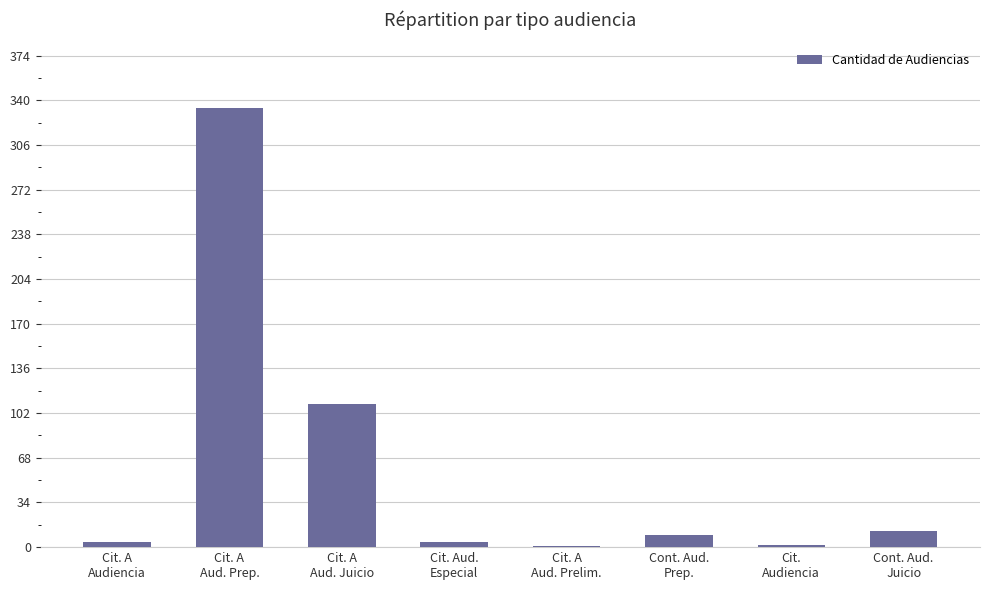

Which category has the highest value across all series?

Cit. A
Aud. Prep.